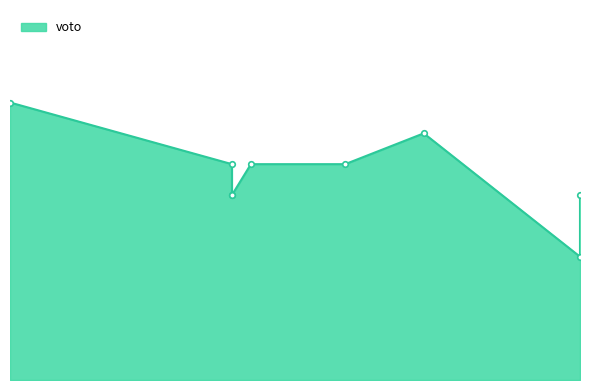

Reading left to right, list all the values displayed in this chart.

3.5	3.0	3.0	3.5	3.5	4.0	2.0	3.0	4.5